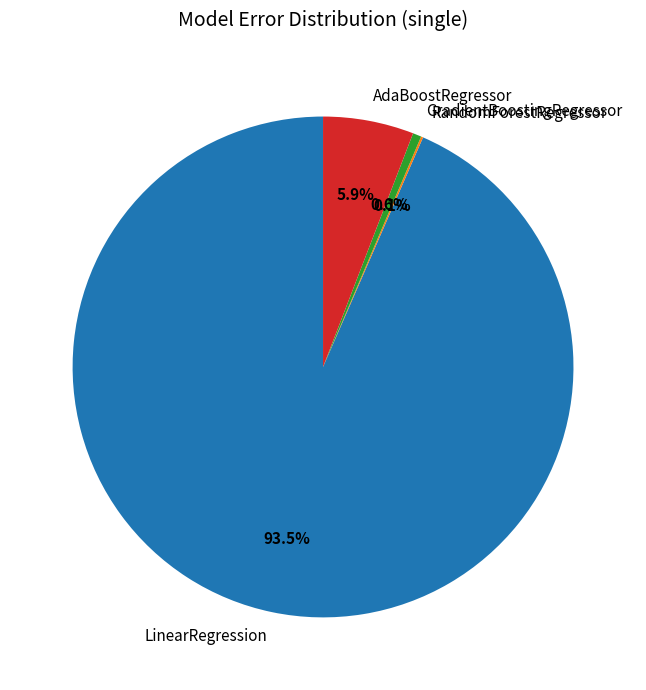

To the nearest percent, what percentage of the pie is GradientBoostingRegressor?

1%